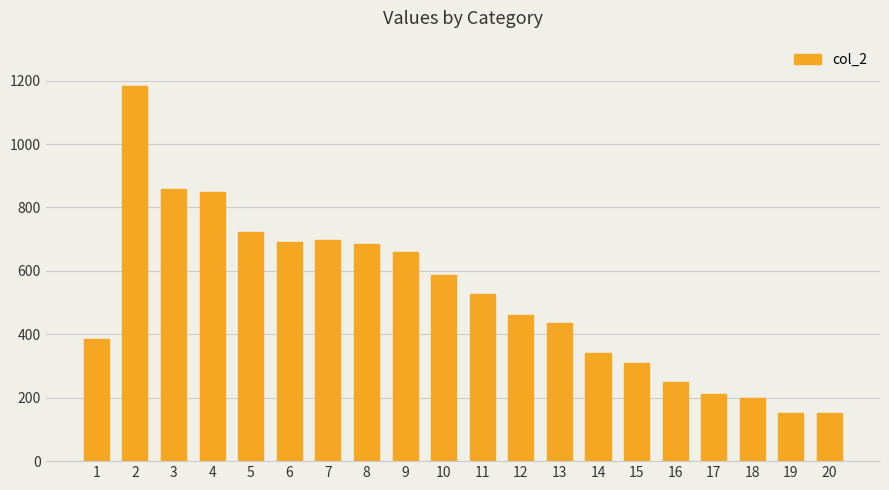

What is the maximum value shown in the chart?

1184